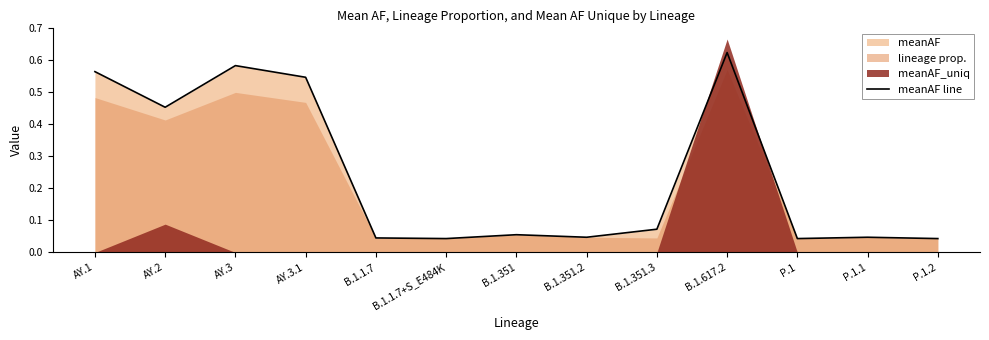

What is the difference between the second highest and minimum values?

0.5